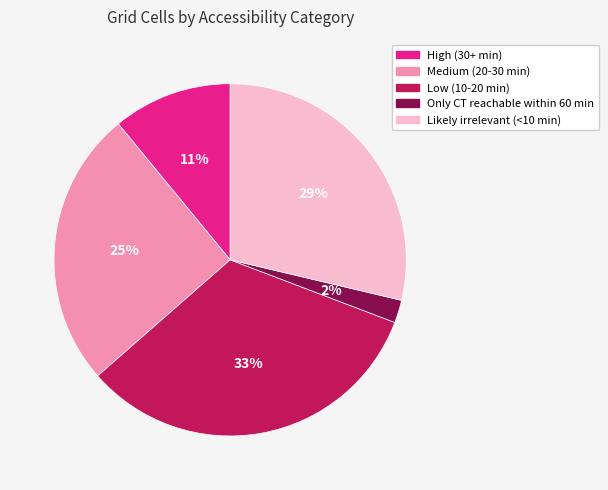

What percentage is the Low (10-20 min) slice, to the nearest percent?

33%